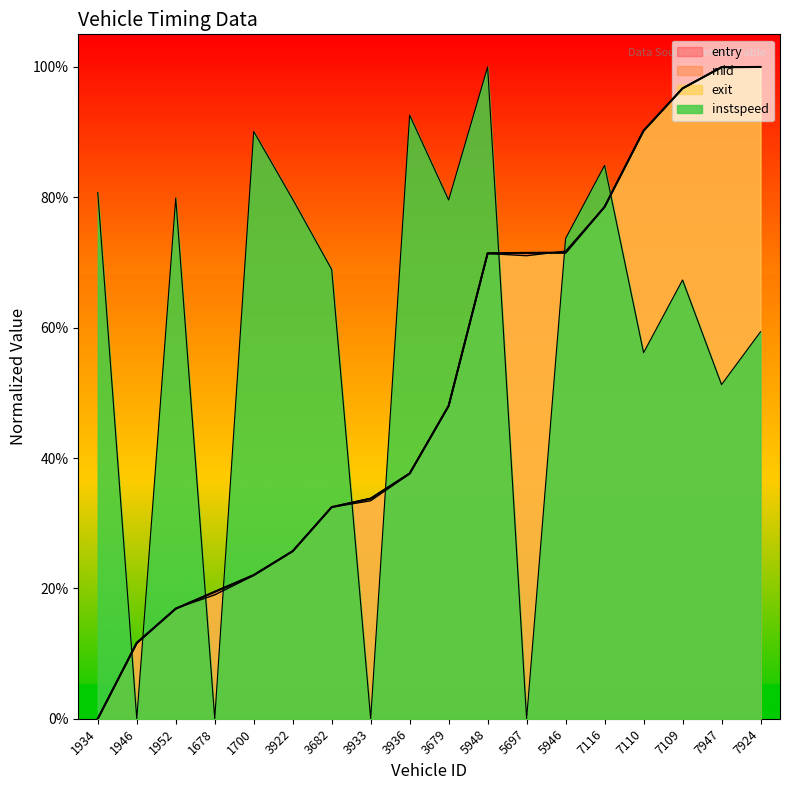

What is the total value across all series at 3682?

1.7